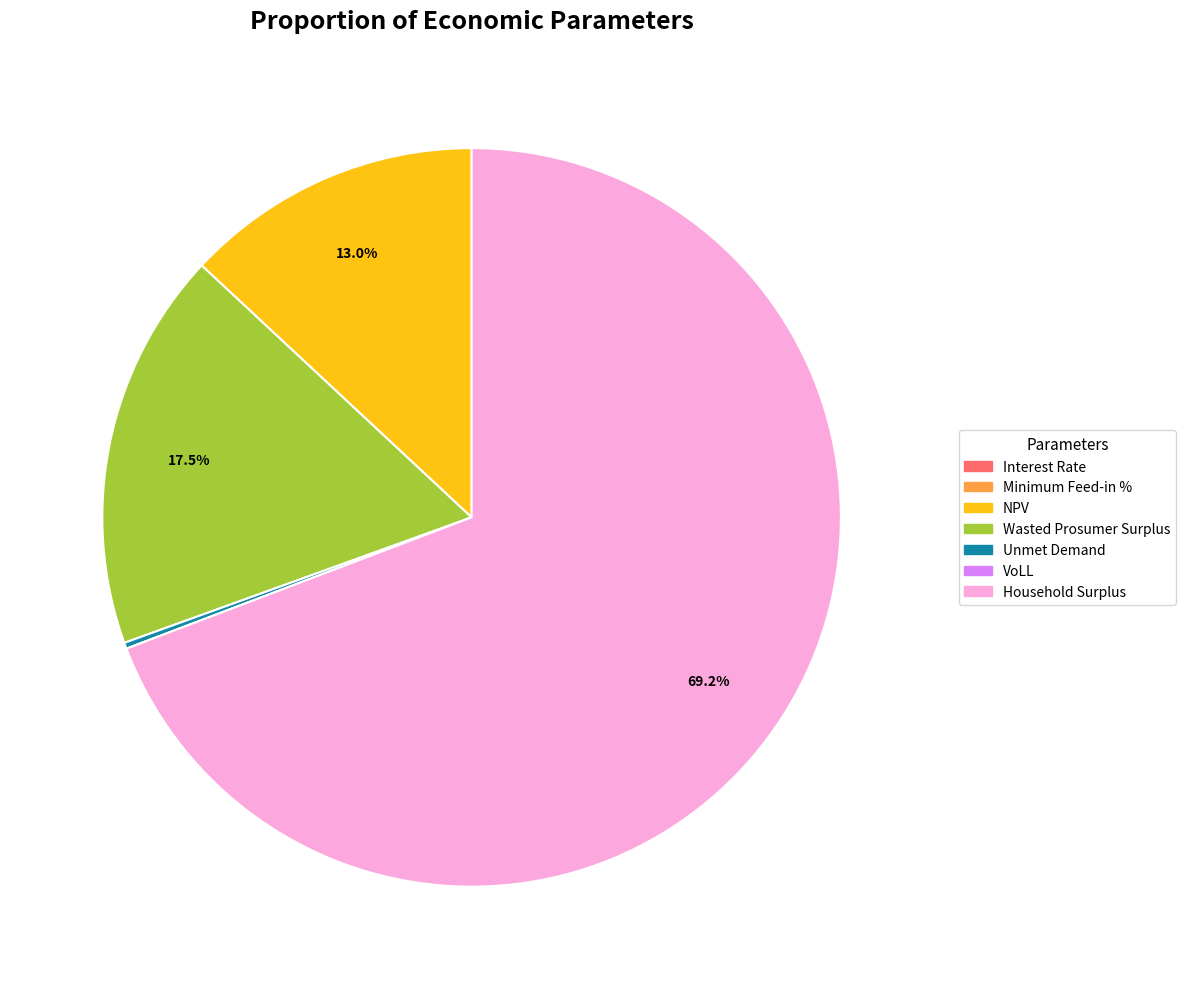

Between NPV and Wasted Prosumer Surplus, which is larger?

Wasted Prosumer Surplus